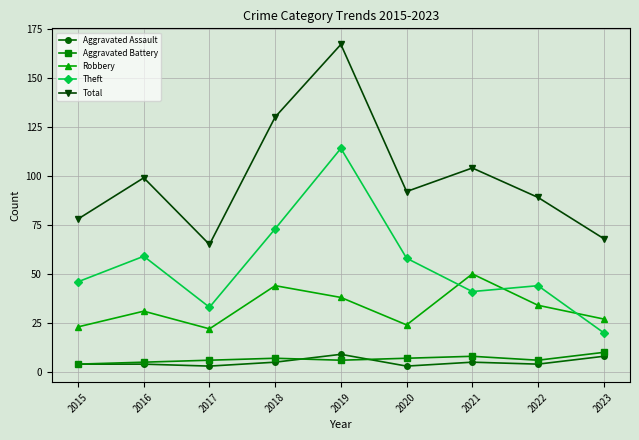

Where is the first local minimum for Robbery?

2017